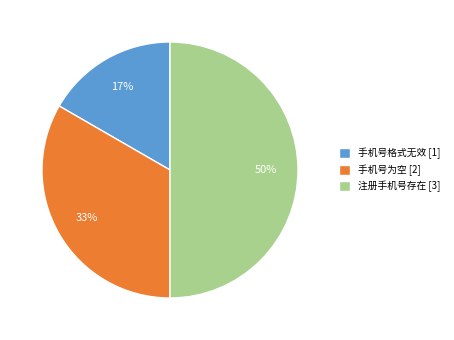

Approximately how many times larger is the value at 注册手机号存在 compared to 手机号为空?

1.5